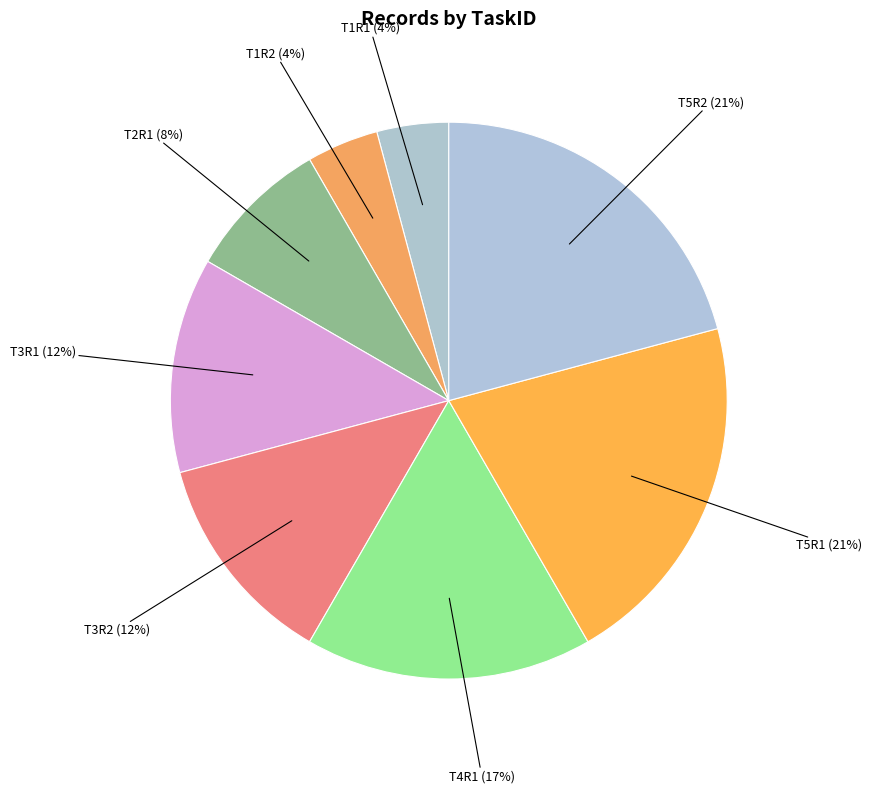

Count the number of slices in the pie.

8